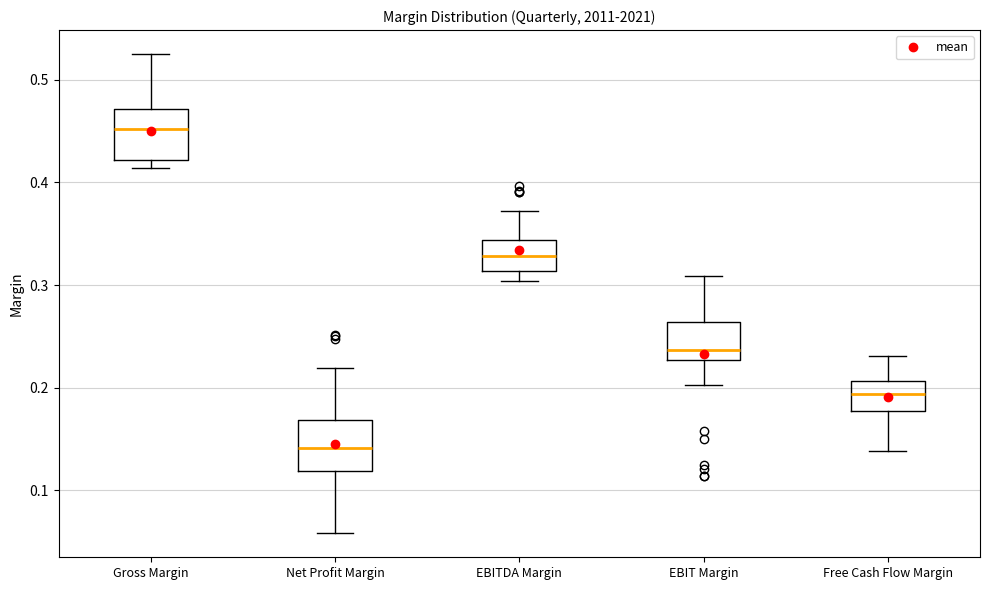

Where does the upper whisker of the box for Gross Margin end on the y-axis? The values are not printed on the chart, so give them approximately, as read against the axis.

0.53